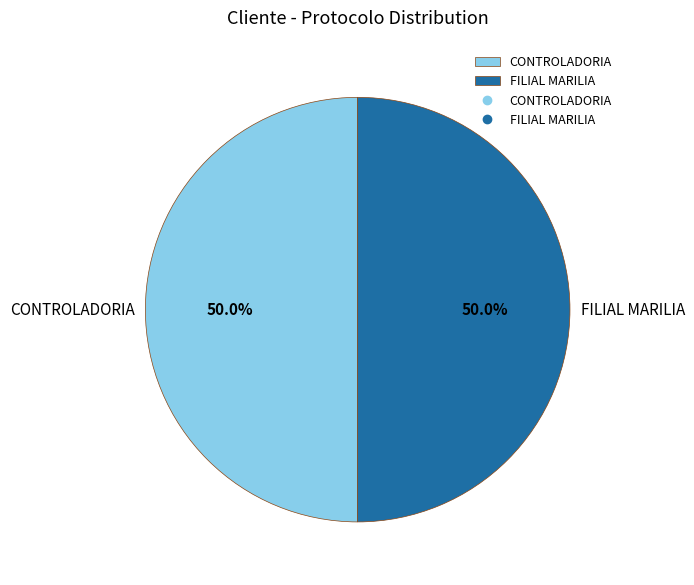

What percentage do FILIAL MARILIA and CONTROLADORIA together represent?

100.0%